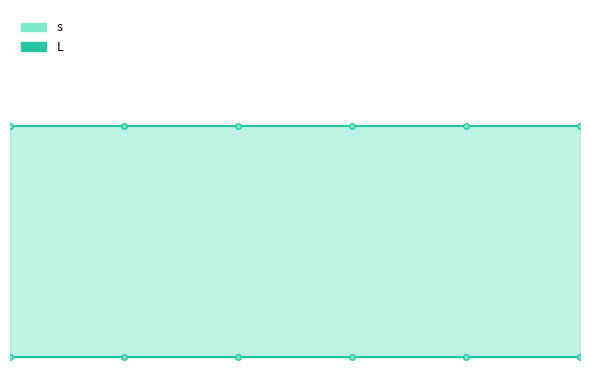

Which series has the widest spread of values?

s